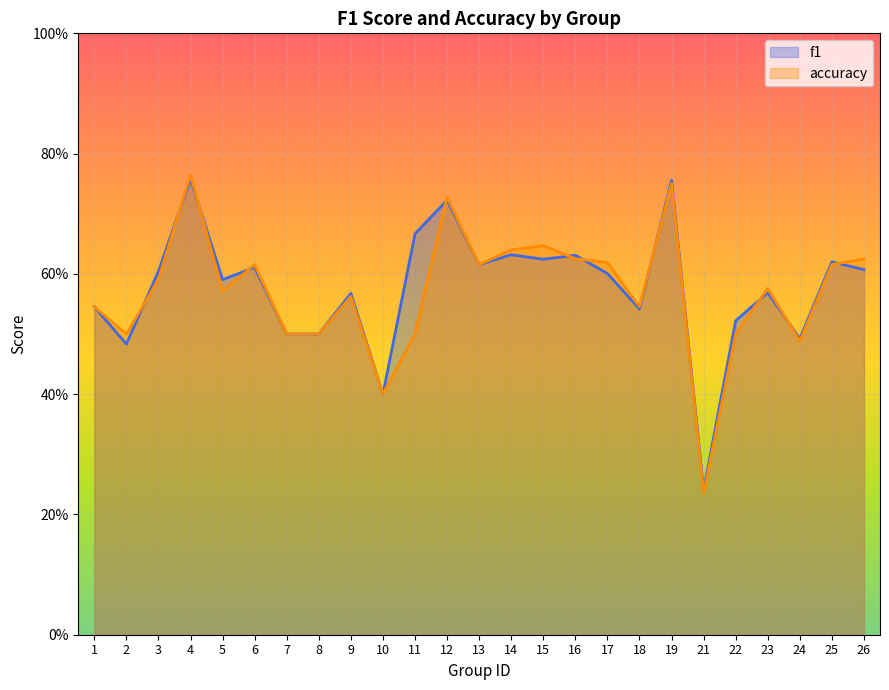

Where do accuracy and f1 first cross each other?

2 and 3